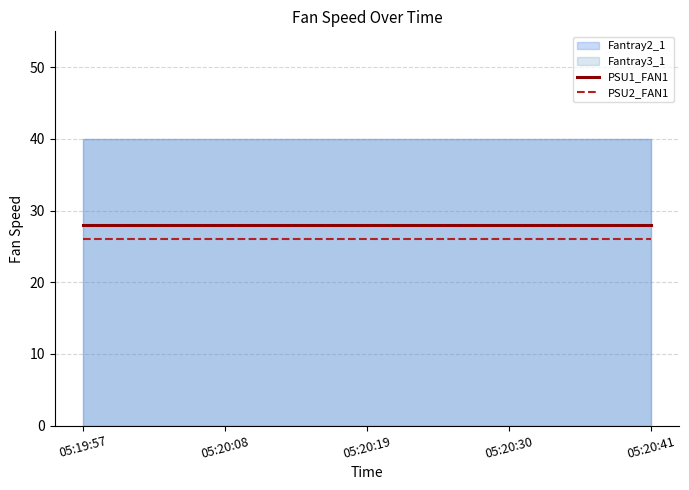

What is the value of the PSU1_FAN1 point at the 2nd from the left?

28